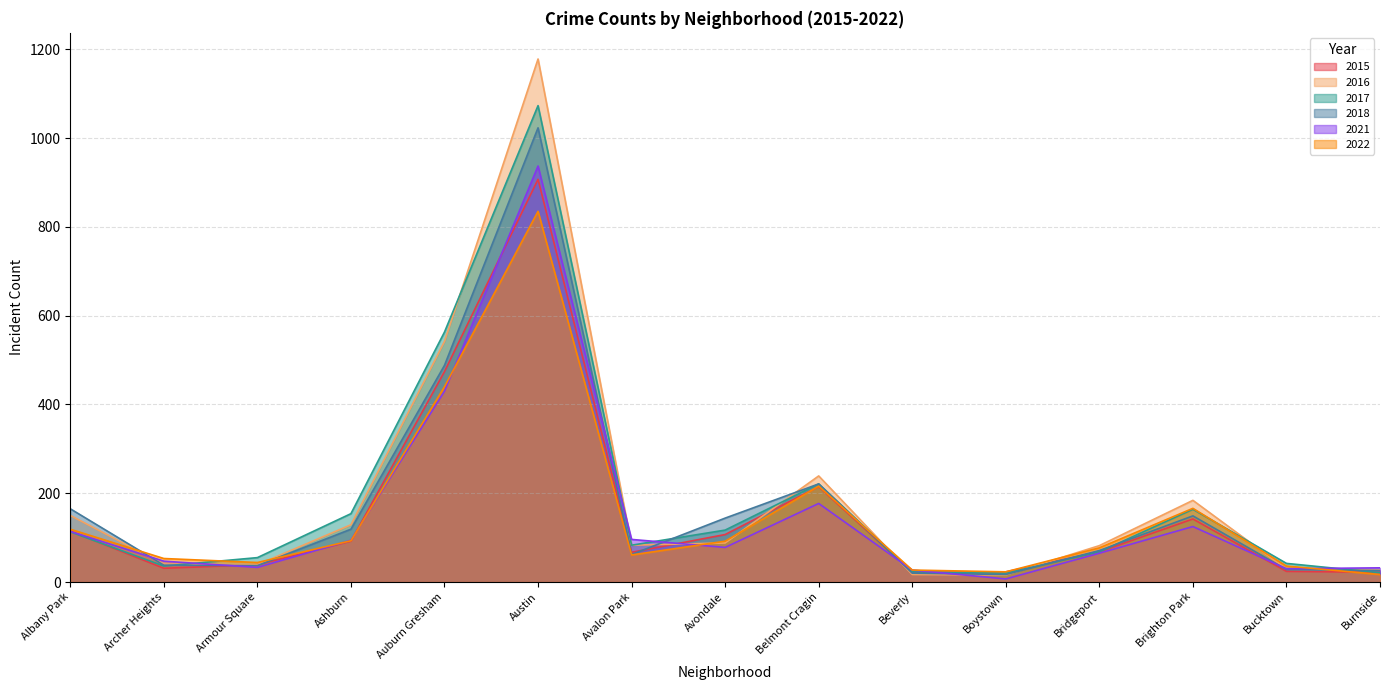

What is the difference between the maximum and minimum values in the 2015 series?

885